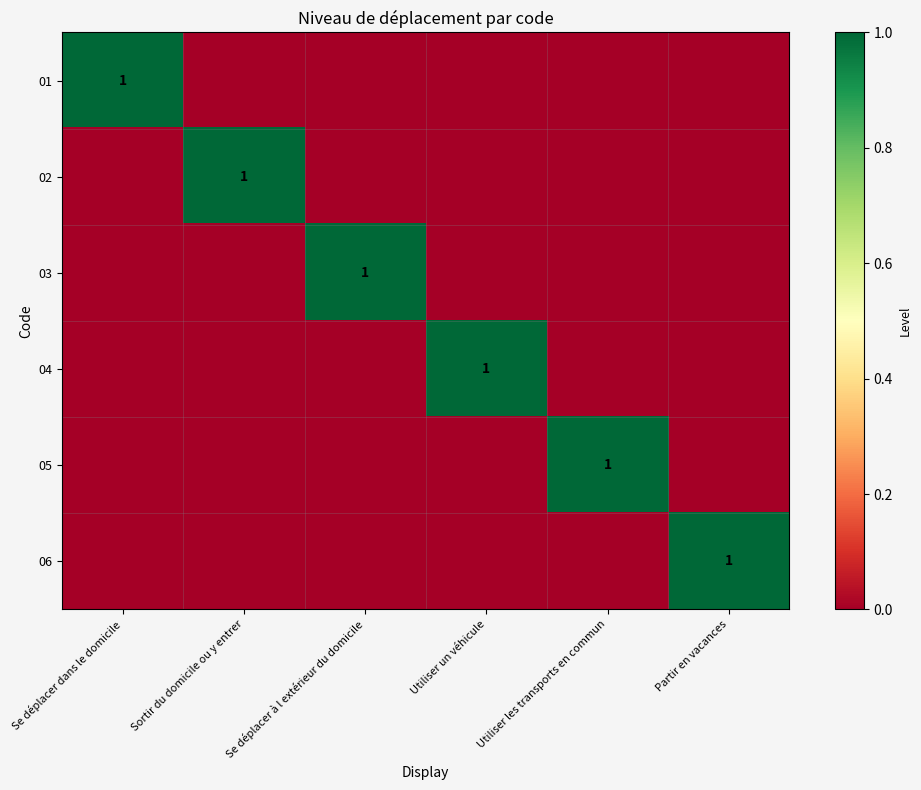

Count the number of data series in this chart.

6